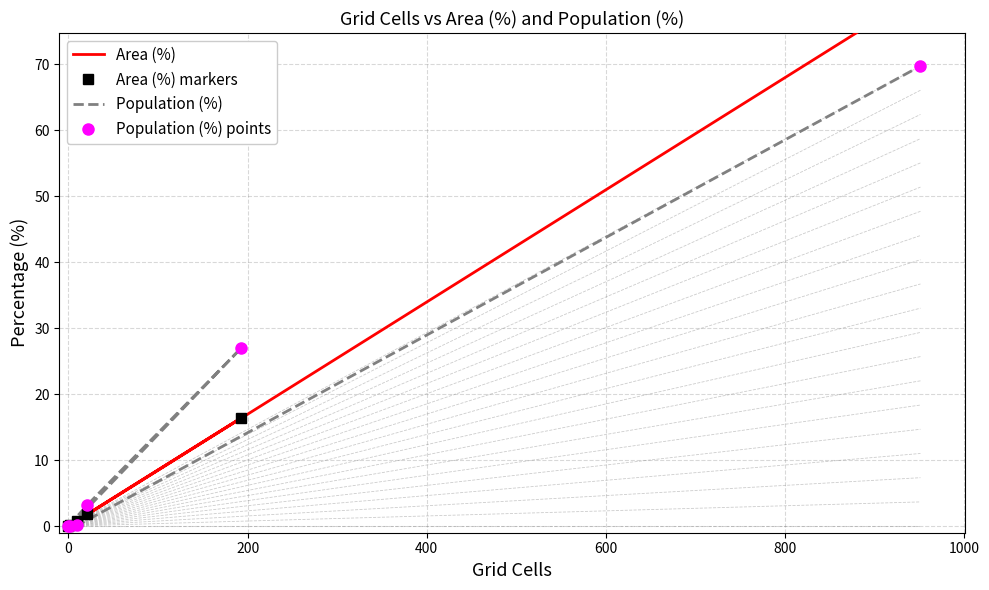

Between −200 and 0, which series saw the biggest shift?

Population (%)